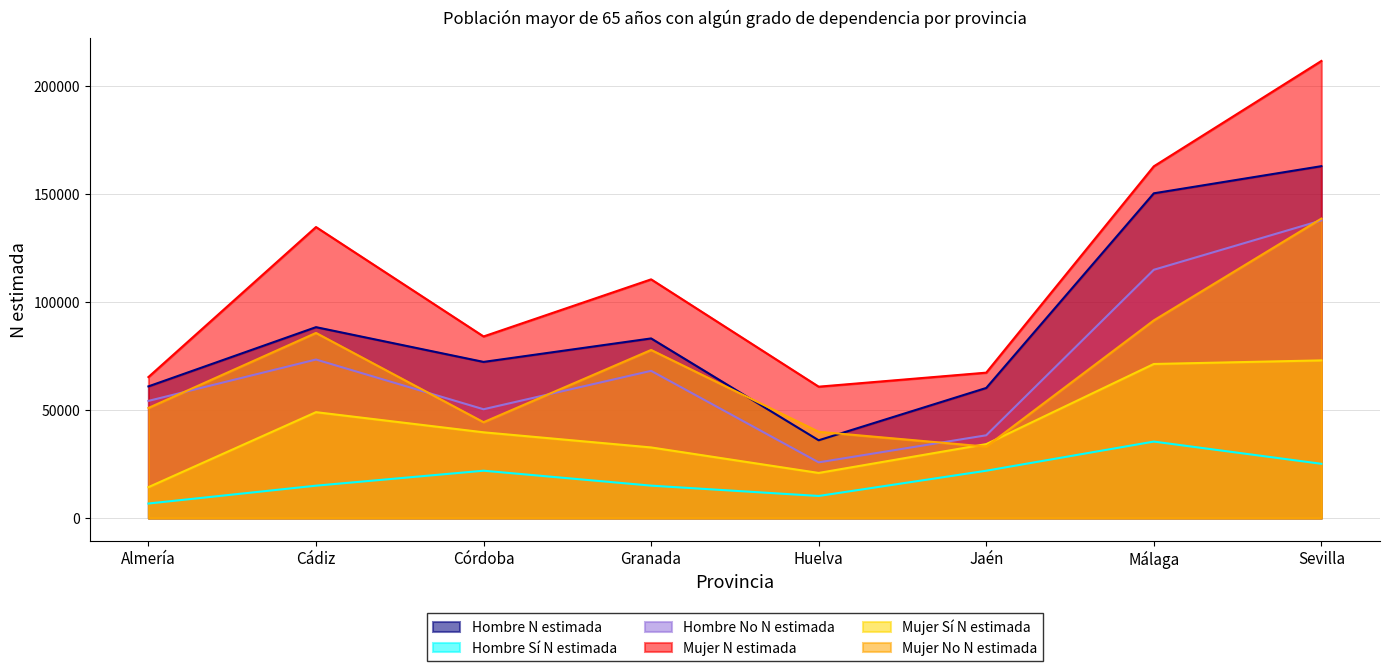

True or false: Hombre No N estimada has more than 0 interior local peaks.

True